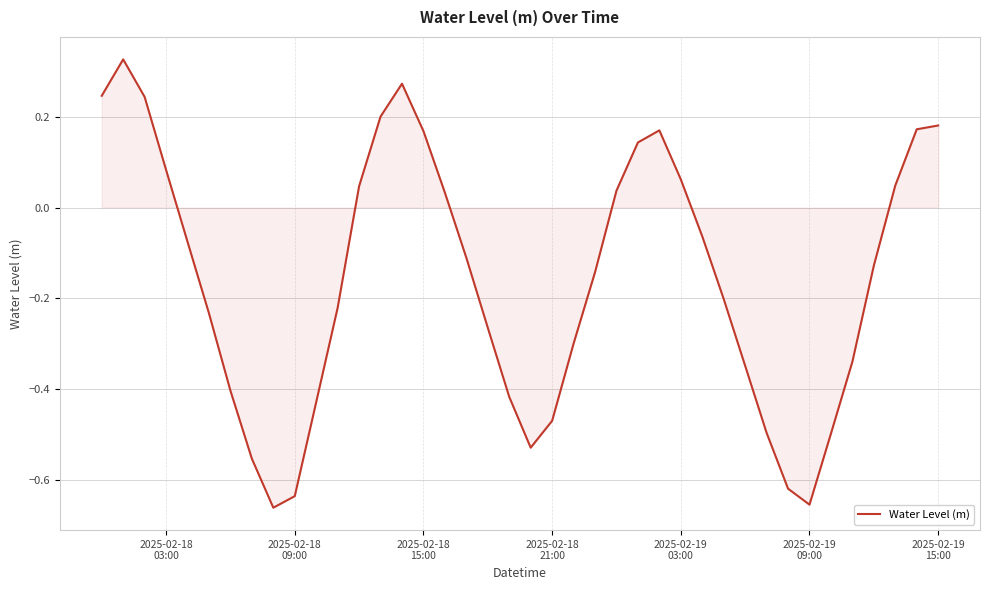

What is the difference between the maximum and minimum values?

1.0